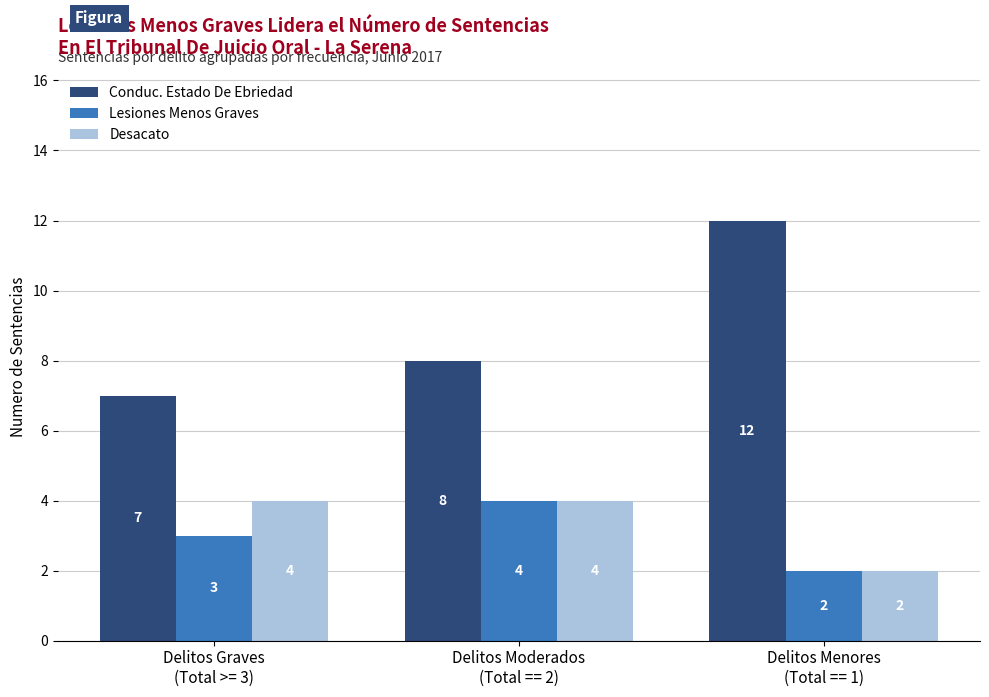

Reading left to right, list all the values displayed in this chart.

Conduc. Estado De Ebriedad: 7	8	12
Lesiones Menos Graves: 3	4	2
Desacato: 4	4	2